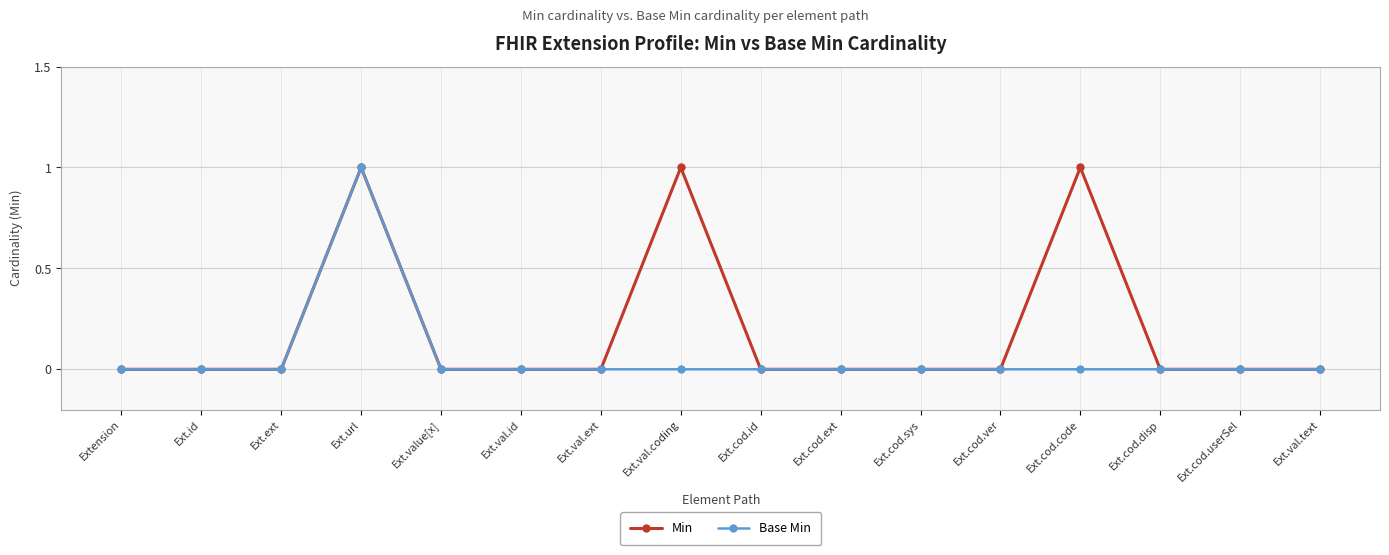

Count the number of data series in this chart.

2